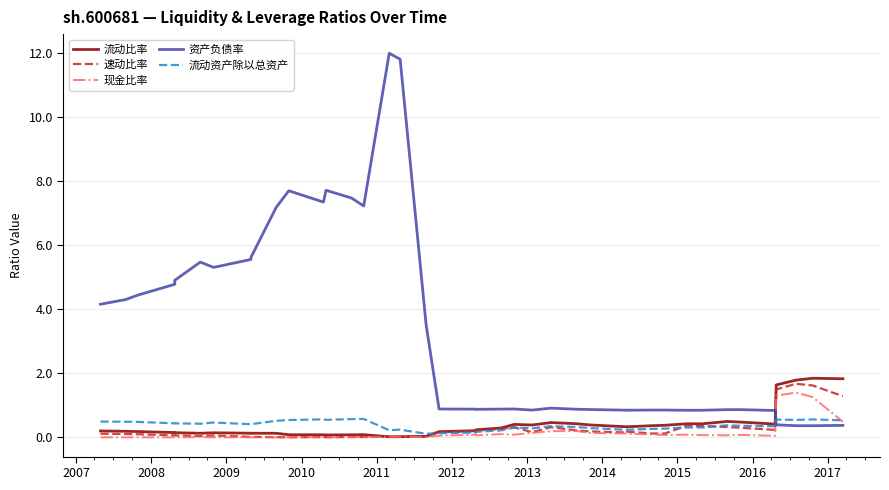

Does the chart have visible grid lines?

Yes